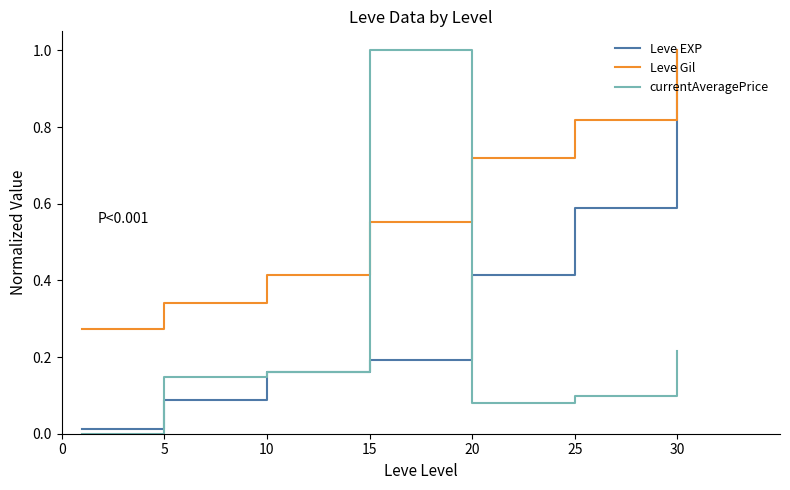

True or false: Leve EXP has more than 1 points higher than both neighbors.

False